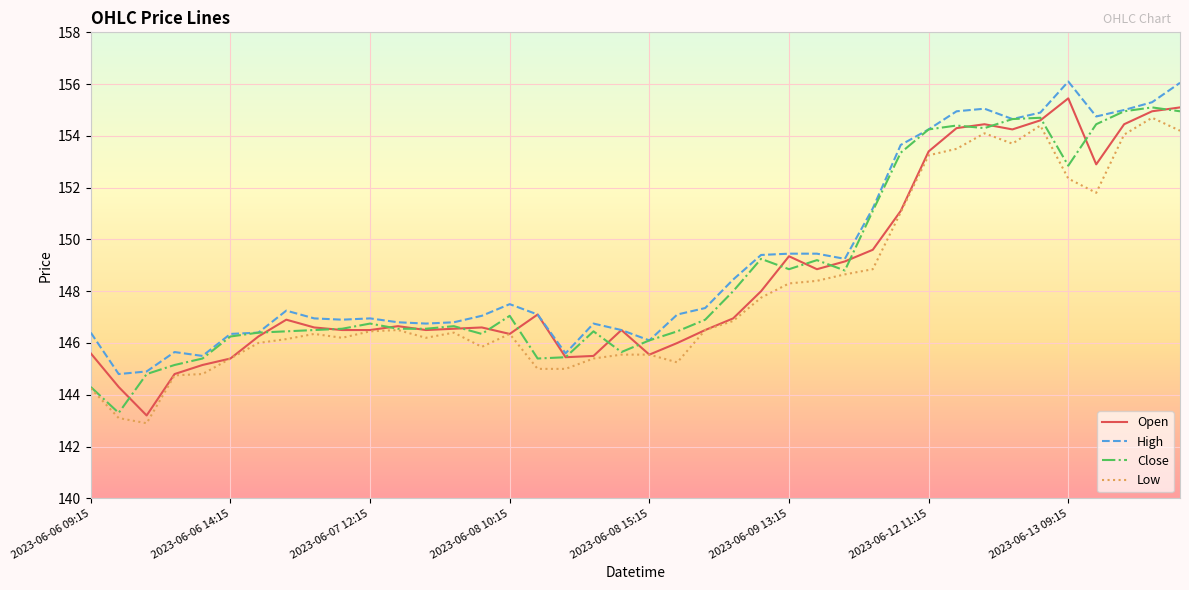

What is the lowest value of the Low series?

142.9